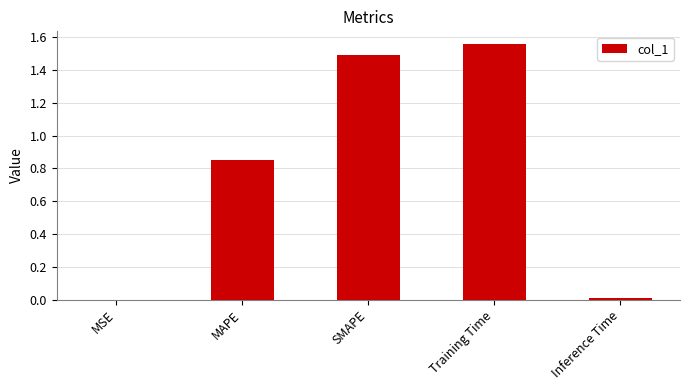

What is the approximate value at SMAPE?

1.5